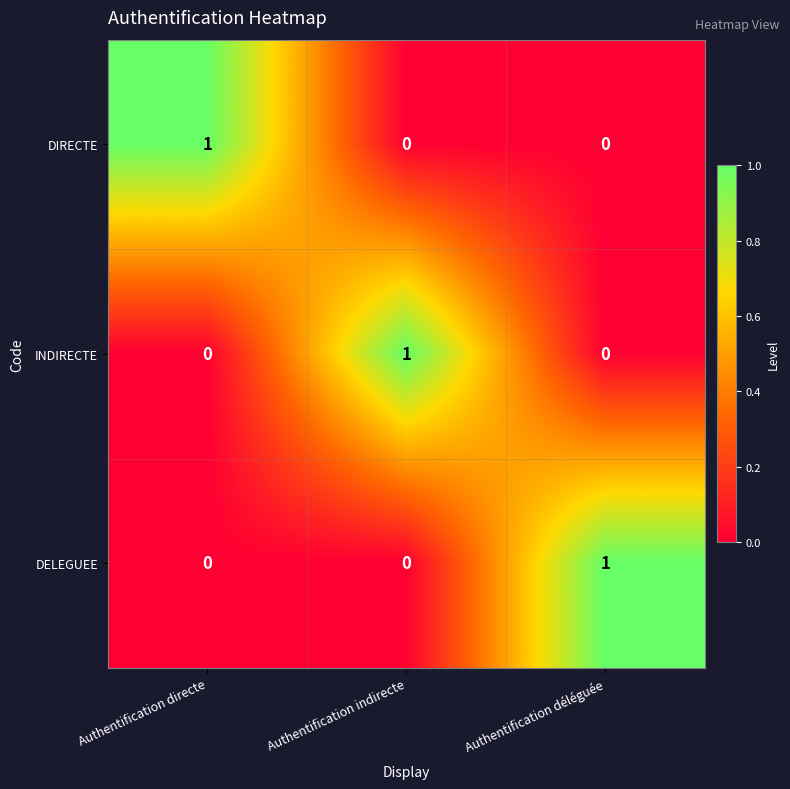

Count the INDIRECTE values in the range 0 to 1.

3